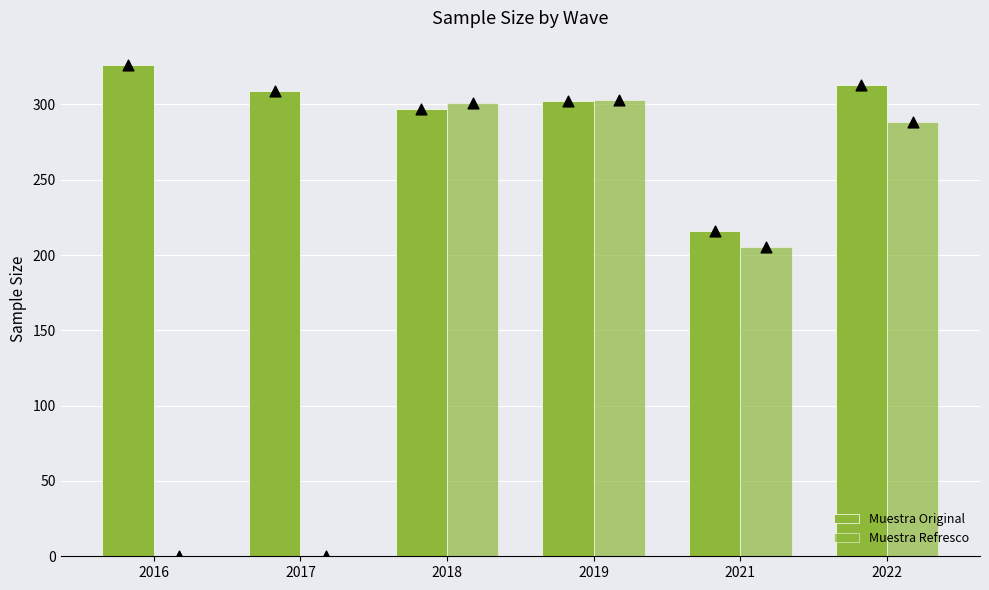

Which series contains the lowest Y value?

Muestra Refresco